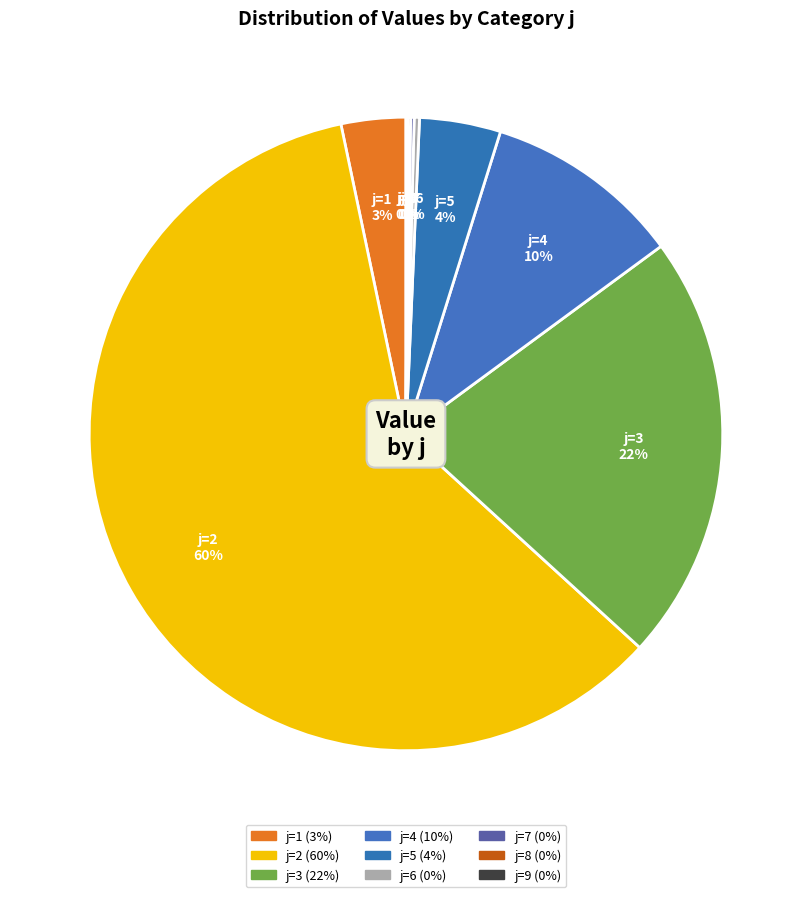

To the nearest percent, what is the average slice percentage?

11%